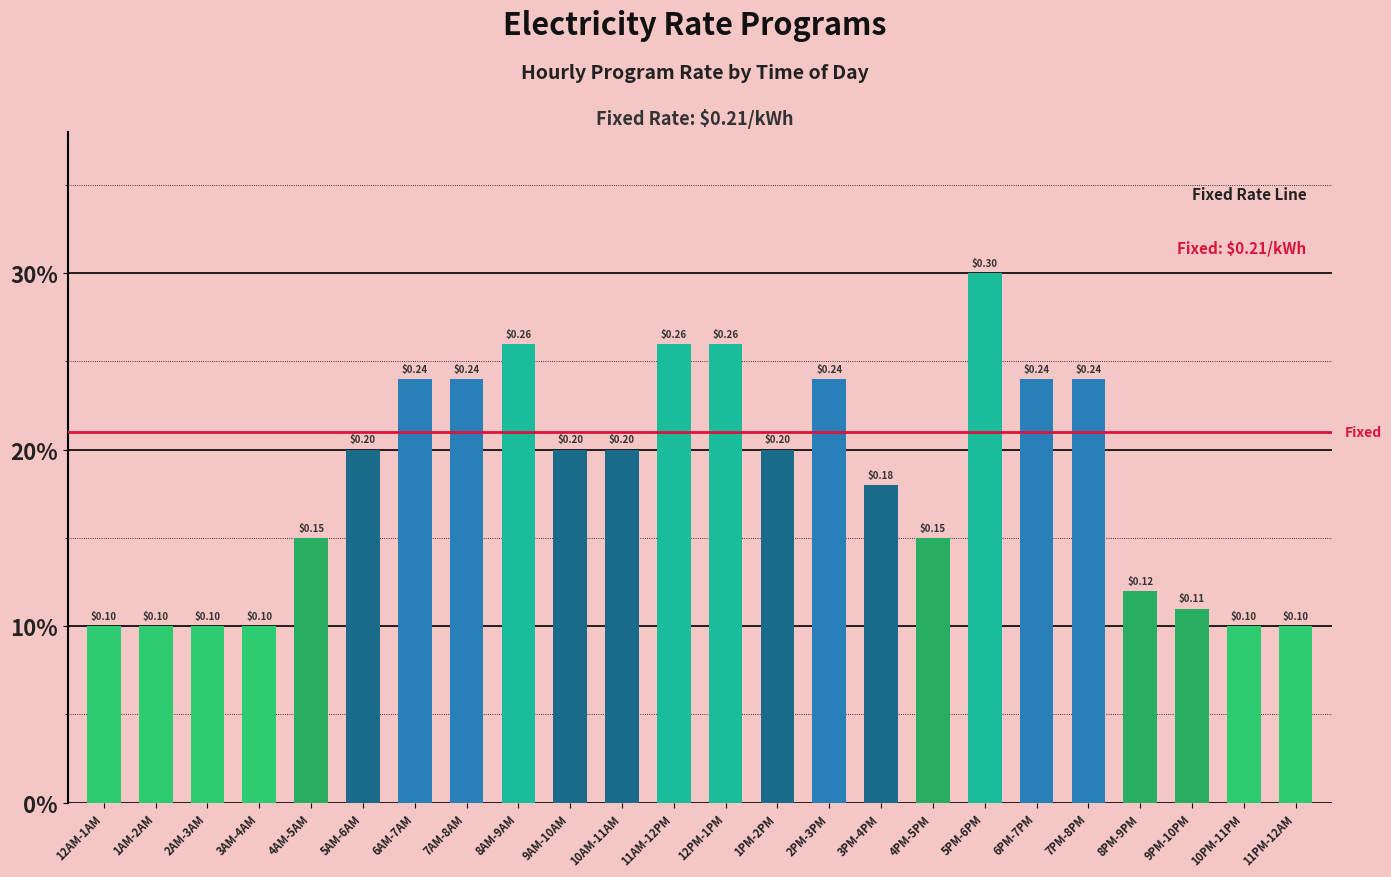

Are the bars horizontal?

No